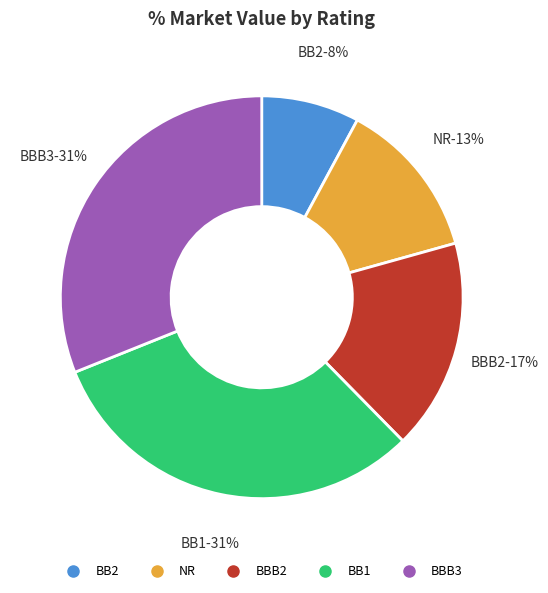

Approximately how many times larger is the value at BBB2 compared to BBB2?

1.0